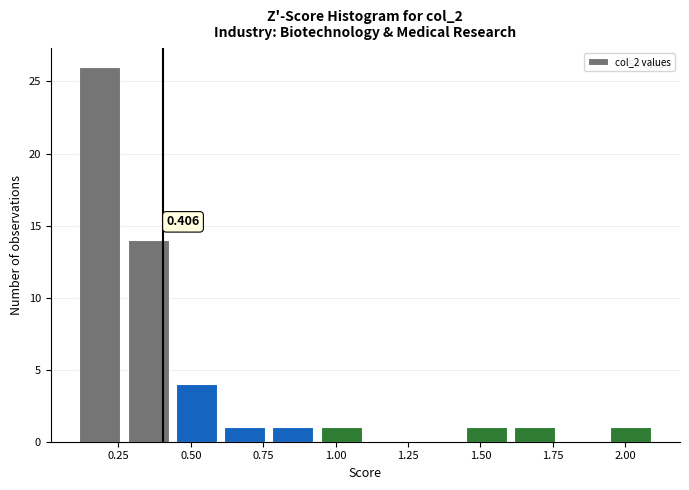

Read against the x-axis, roughly where is the centre of the tallest bar?

0.20